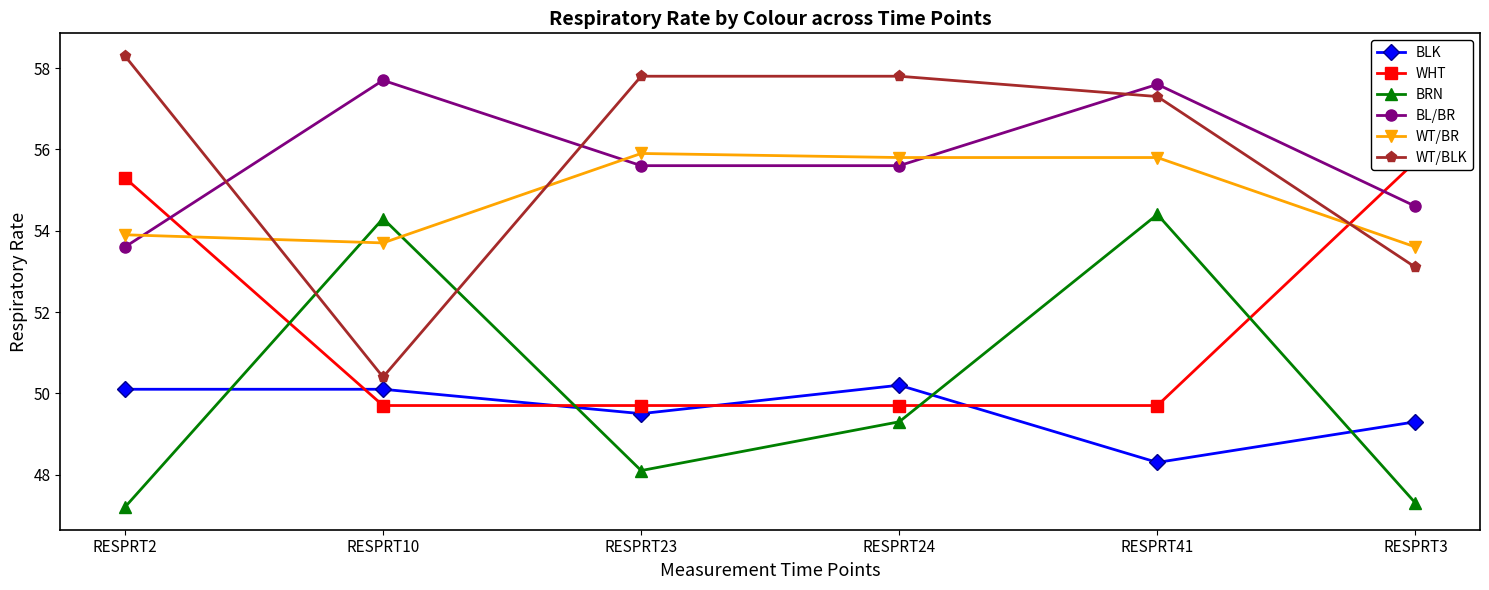

Where do BL/BR and WT/BLK first cross each other?

RESPRT2 and RESPRT10